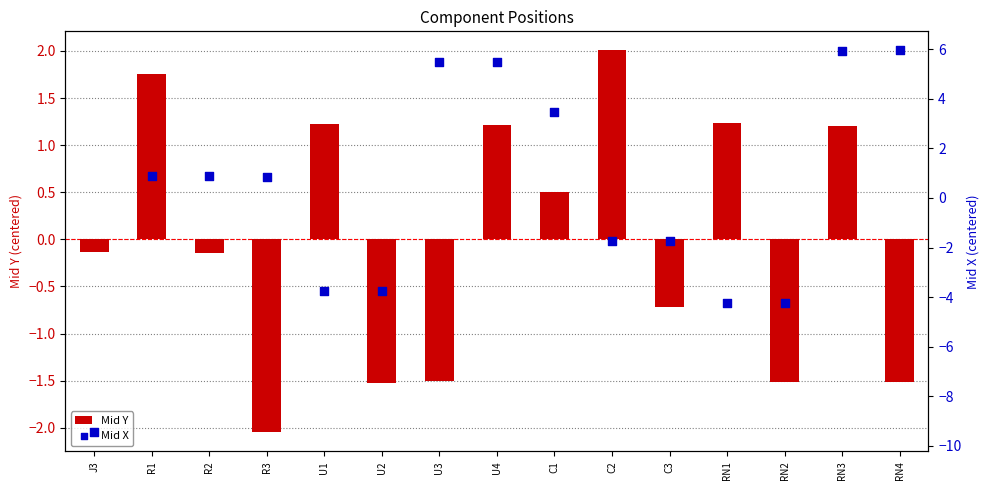

Which series reaches the minimum Y coordinate?

Mid X